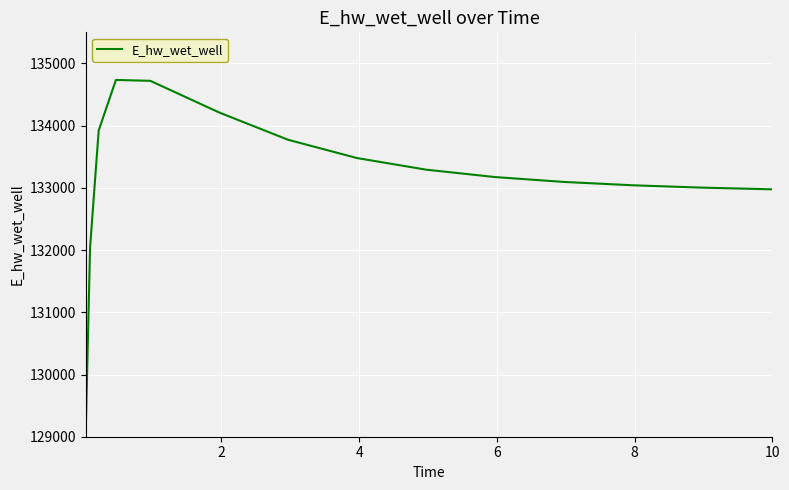

What is the maximum value shown in the chart?

134734.6